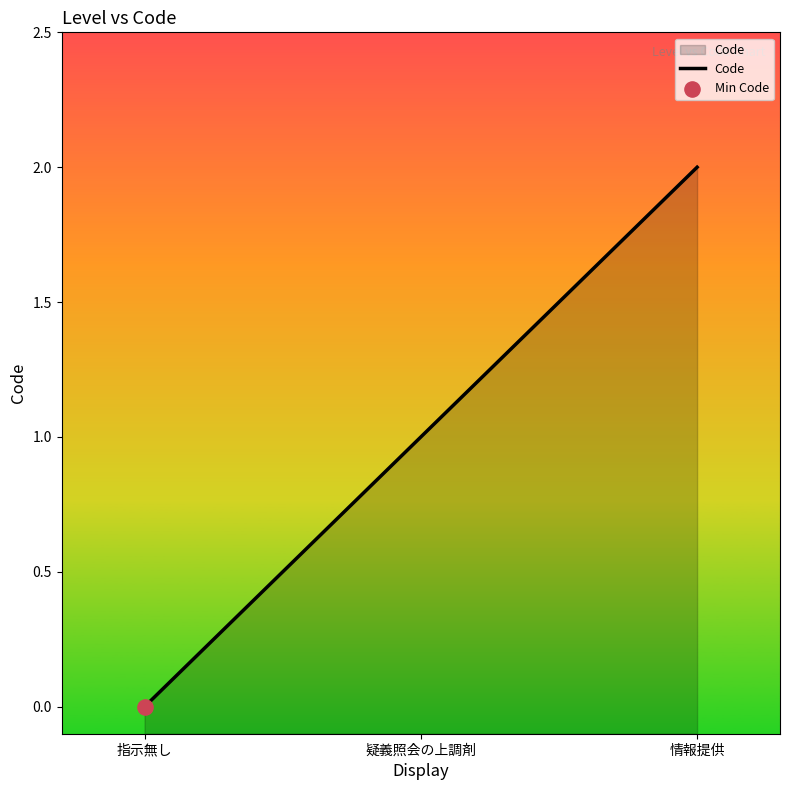

Approximately how many times larger is the value at 情報提供 compared to 疑義照会の上調剤?

2.0